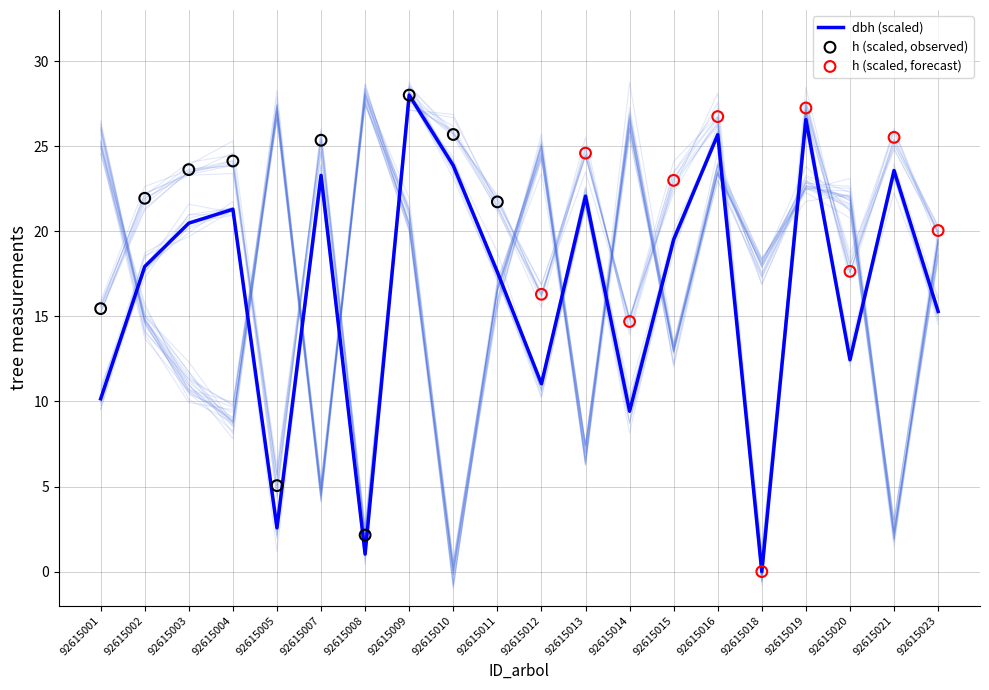

Which series reaches the maximum Y coordinate?

h